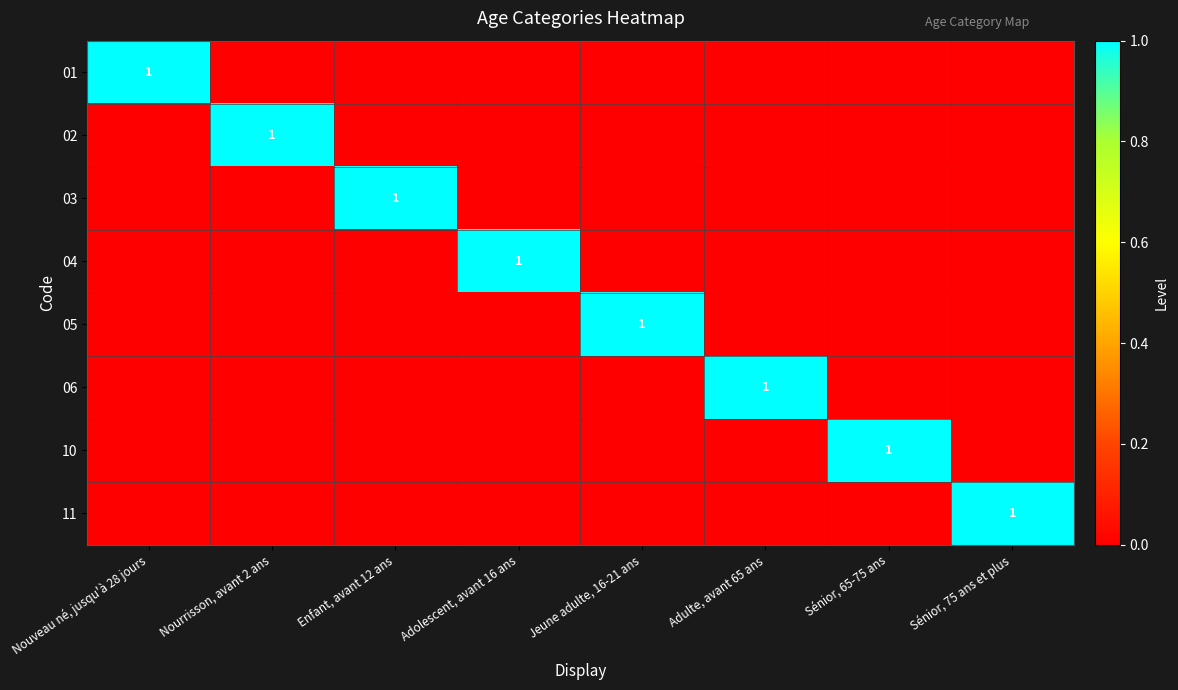

The value of 05 at Jeune adulte, 16-21 ans is 1. True or false?

True